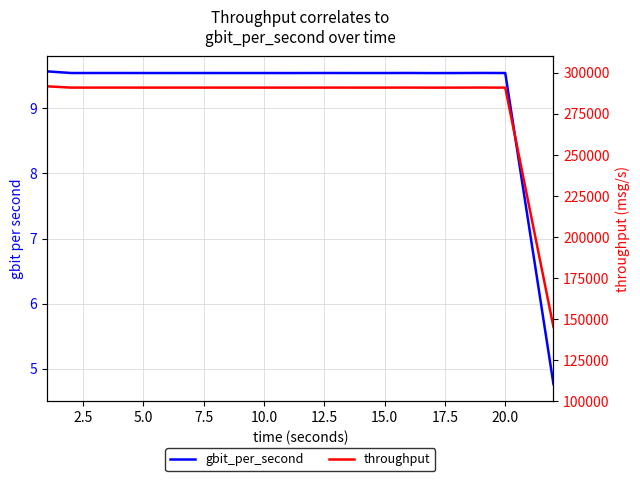

Which series has the largest total across all categories?

throughput